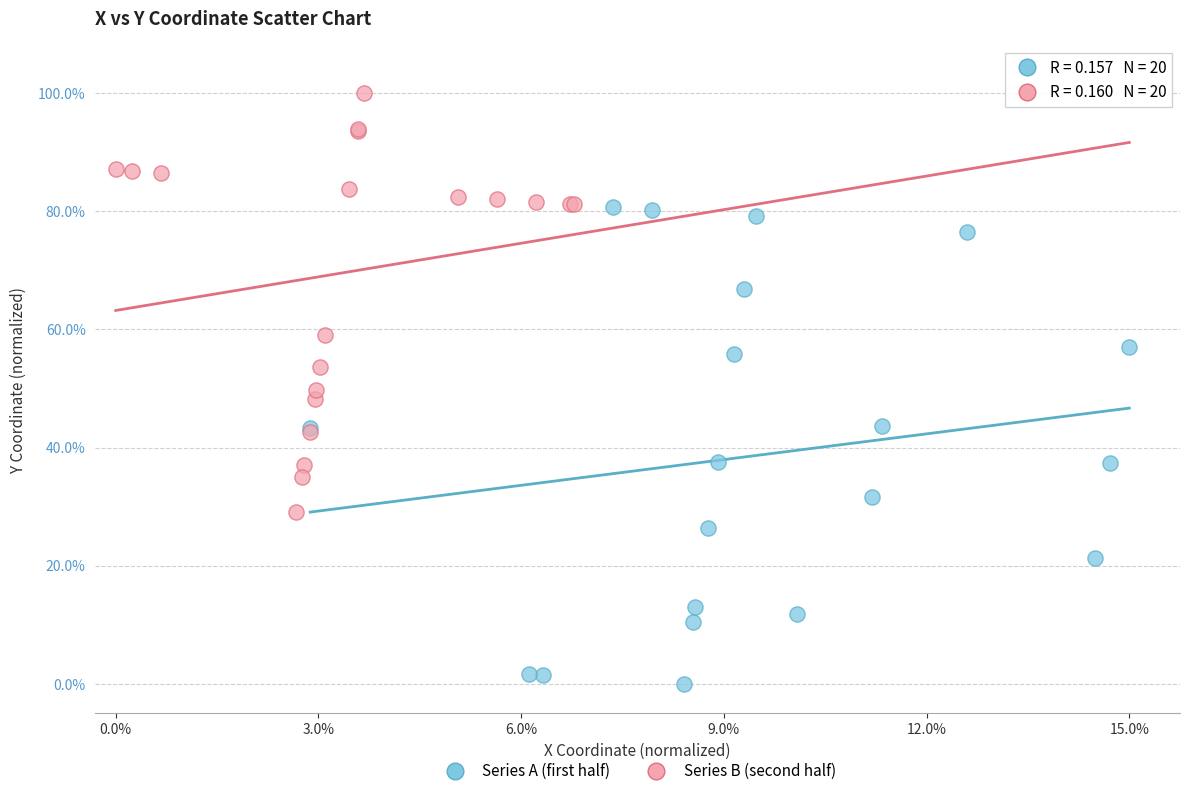

What are all the series names shown in the legend?

Series A (first half), Series B (second half)